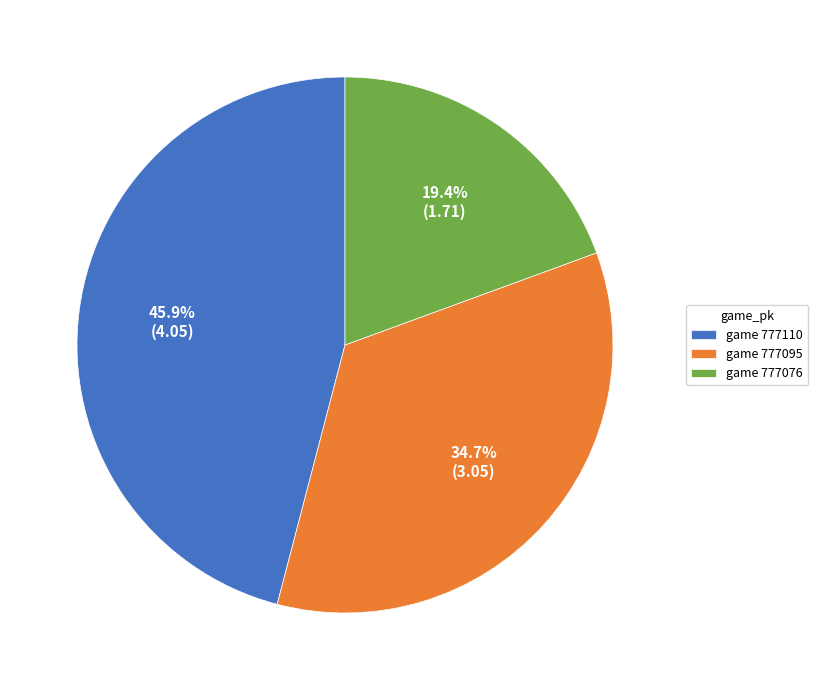

Which slice is the smallest?

game 777076